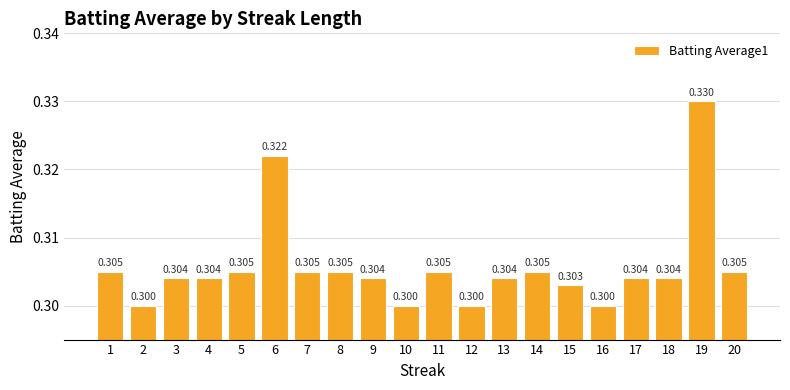

At which category does the chart reach its peak across all series?

19